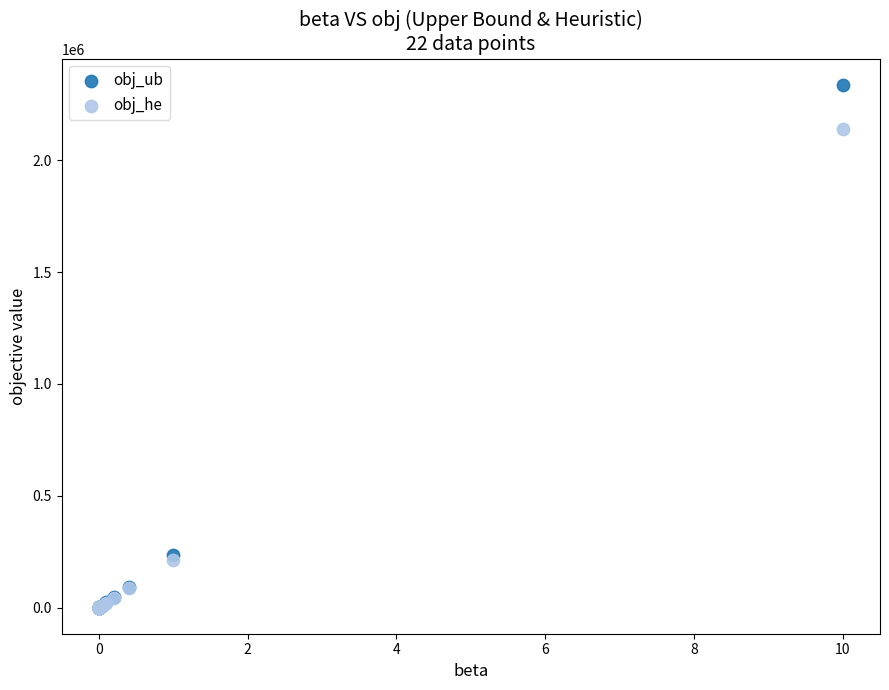

What are all the series names shown in the legend?

obj_ub, obj_he